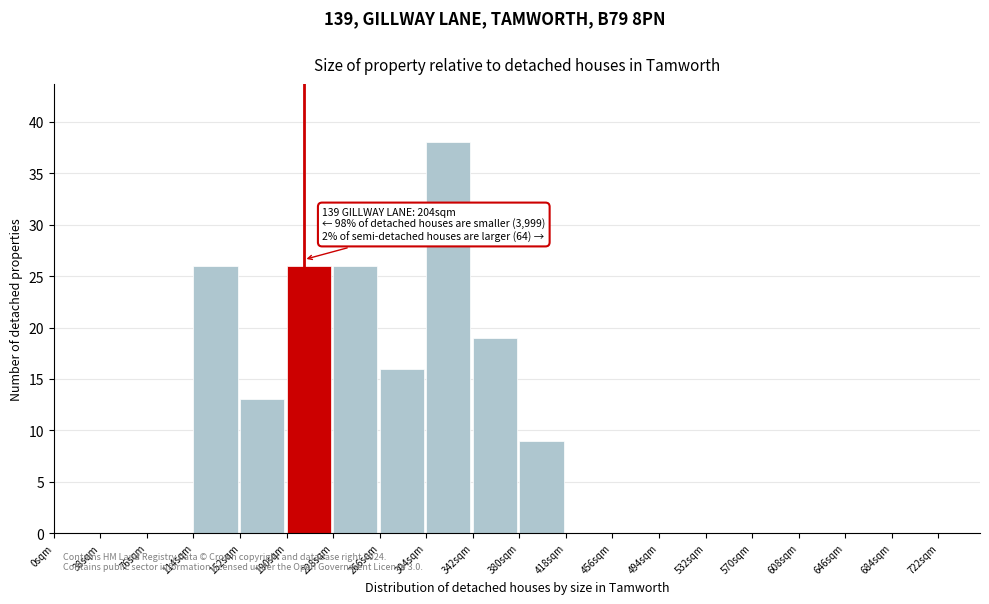

Over which range of the x-axis is the bar tallest?

304 to 342